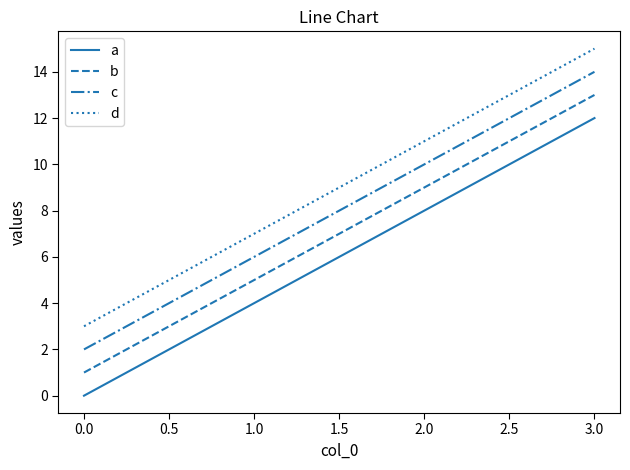

Does the chart have visible grid lines?

No